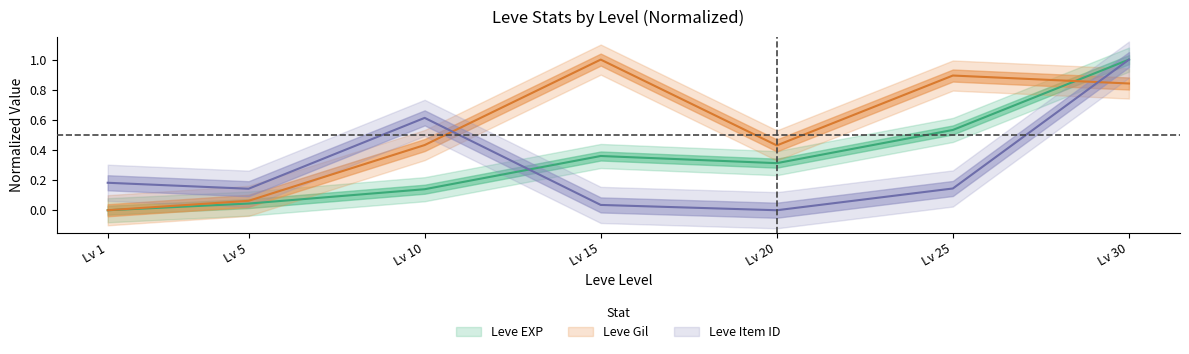

How many intersections are there between Leve Gil and Leve Item ID?

2